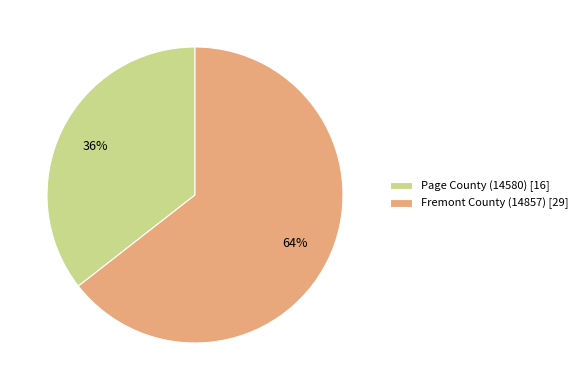

Approximately how many times larger is the value at Page County (14580) compared to Fremont County (14857)?

0.6